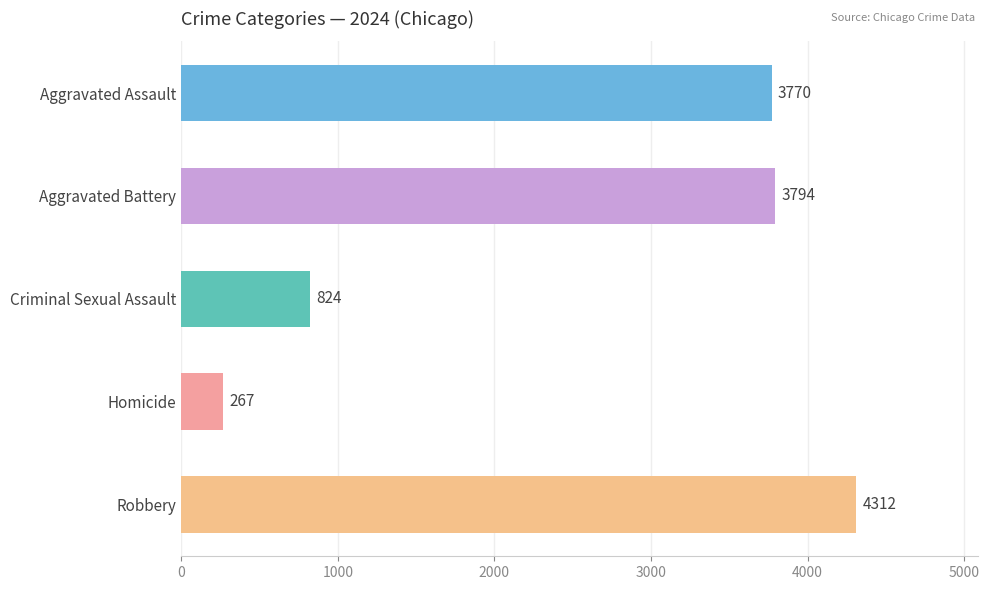

What is the smallest value displayed?

267